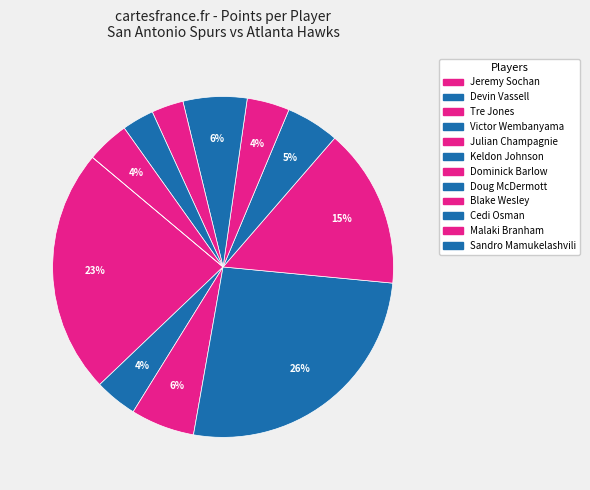

To the nearest percent, what portion does Victor Wembanyama represent?

26%